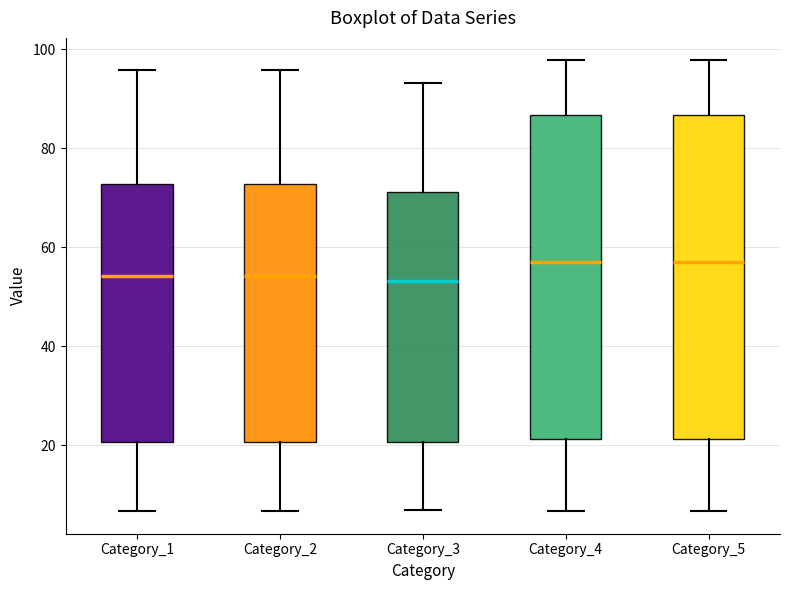

Reading left to right, read every box against the y-axis: the position of its median line, the range the box covers, and the ends of its whiskers. The values are not printed on the chart, so give them approximately, as read against the axis.

Category_1: median 54, box 20 to 72, whiskers 6 to 96
Category_2: median 54, box 20 to 72, whiskers 6 to 96
Category_3: median 54, box 20 to 72, whiskers 6 to 94
Category_4: median 58, box 22 to 86, whiskers 6 to 98
Category_5: median 58, box 22 to 86, whiskers 6 to 98